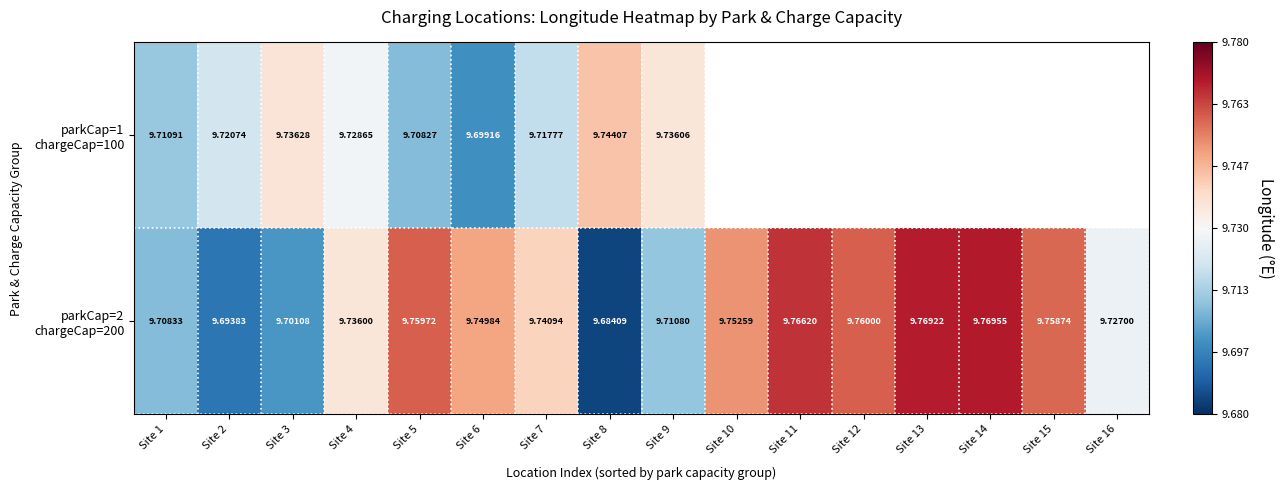

How many data points in parkCap=1 chargeCap=100 are above 9?

9